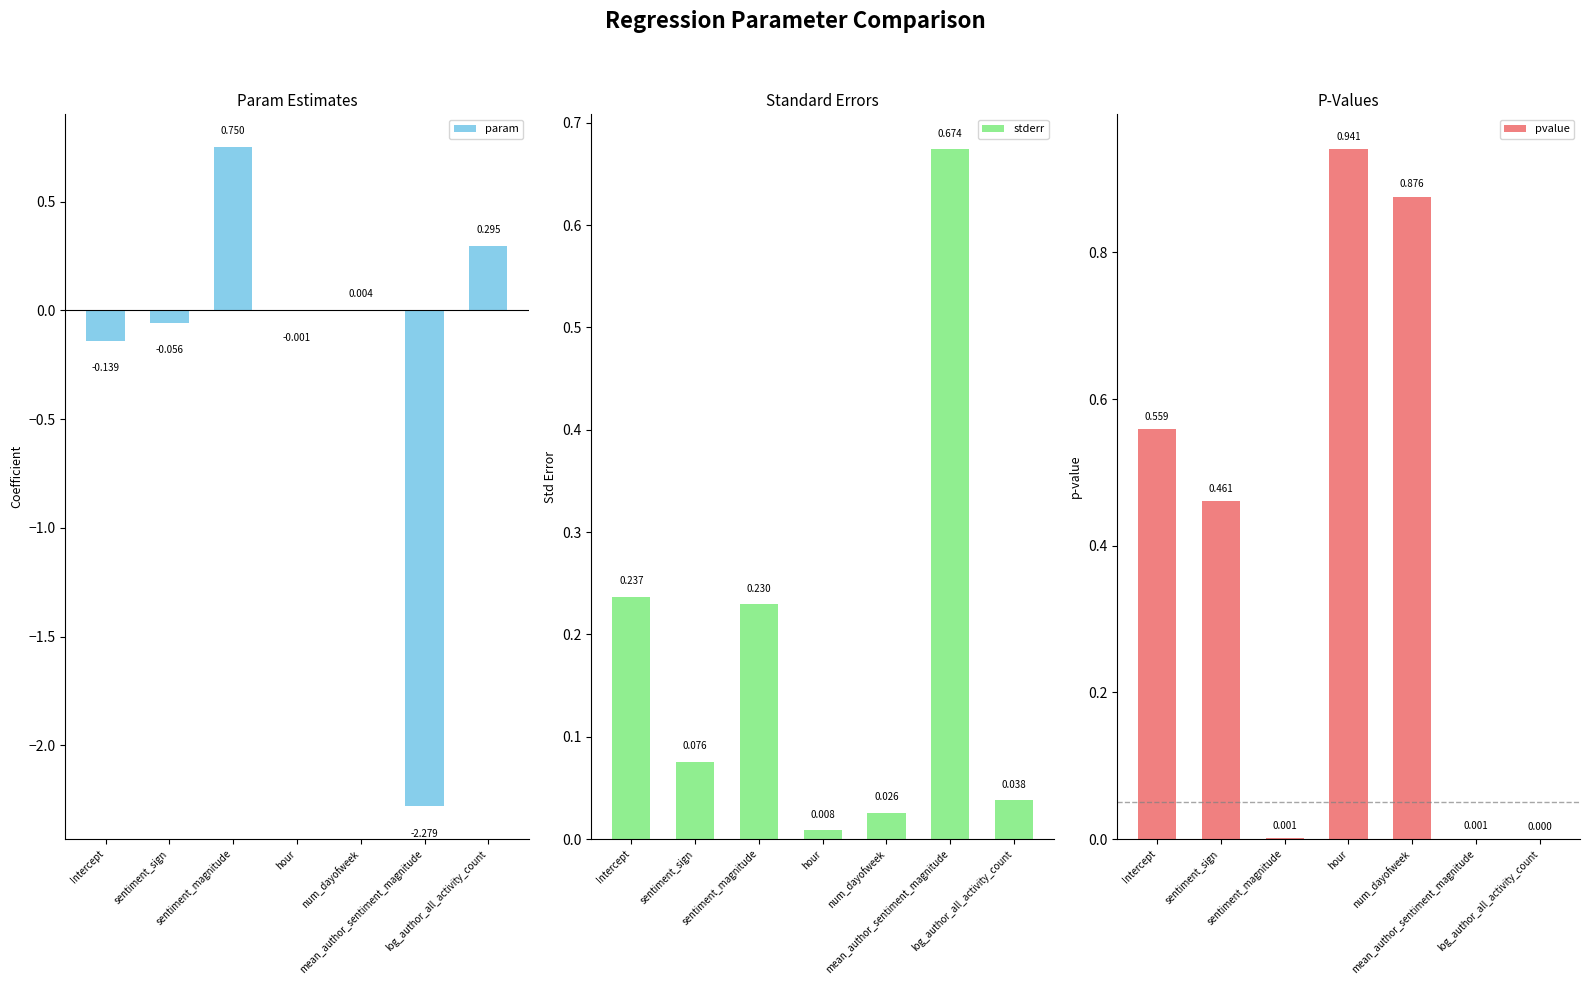

Is the value of pvalue at log_author_all_activity_count greater than the value of param at sentiment_magnitude?

No